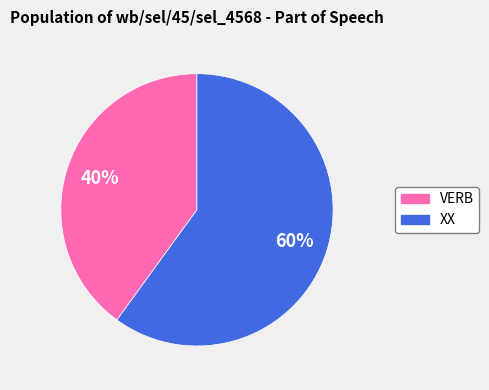

Does XX account for over 50% of the chart?

Yes